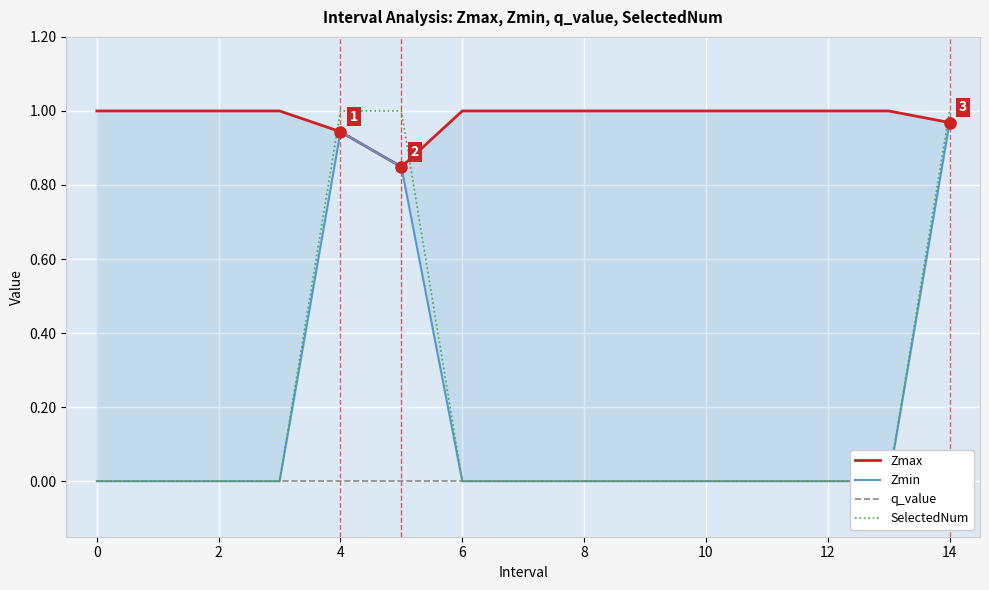

How many series are shown in this chart?

4